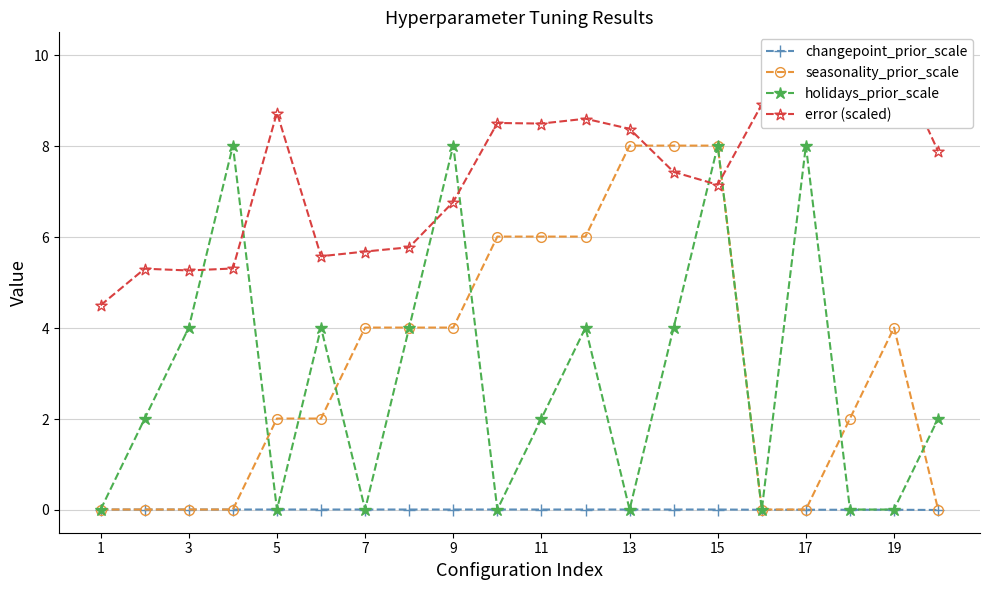

Rank the series at 13 from highest to lowest value.

error (scaled), seasonality_prior_scale, changepoint_prior_scale, holidays_prior_scale